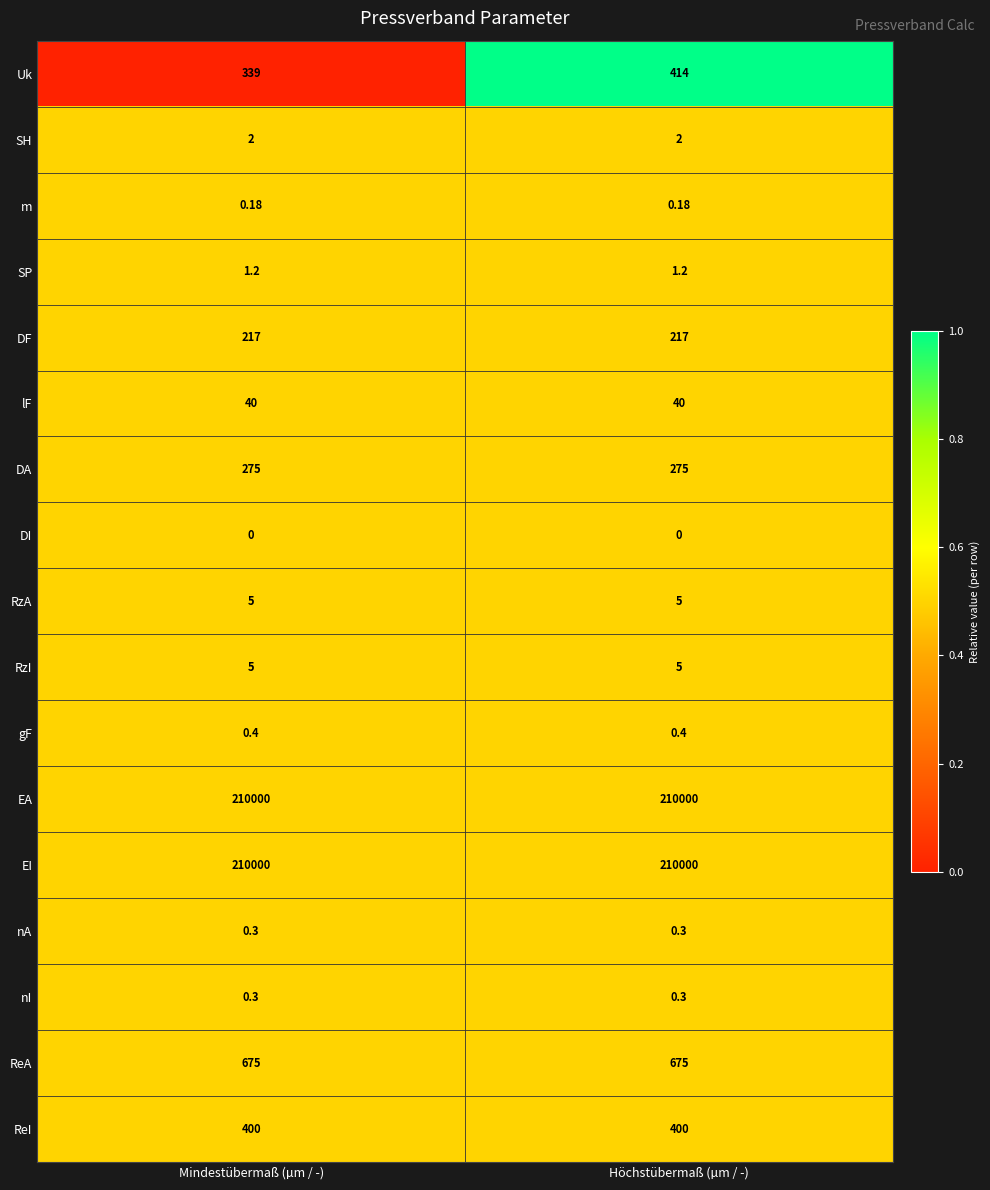

What is the spread (max minus min) of values at Höchstübermaß (µm / -)?

210000.0